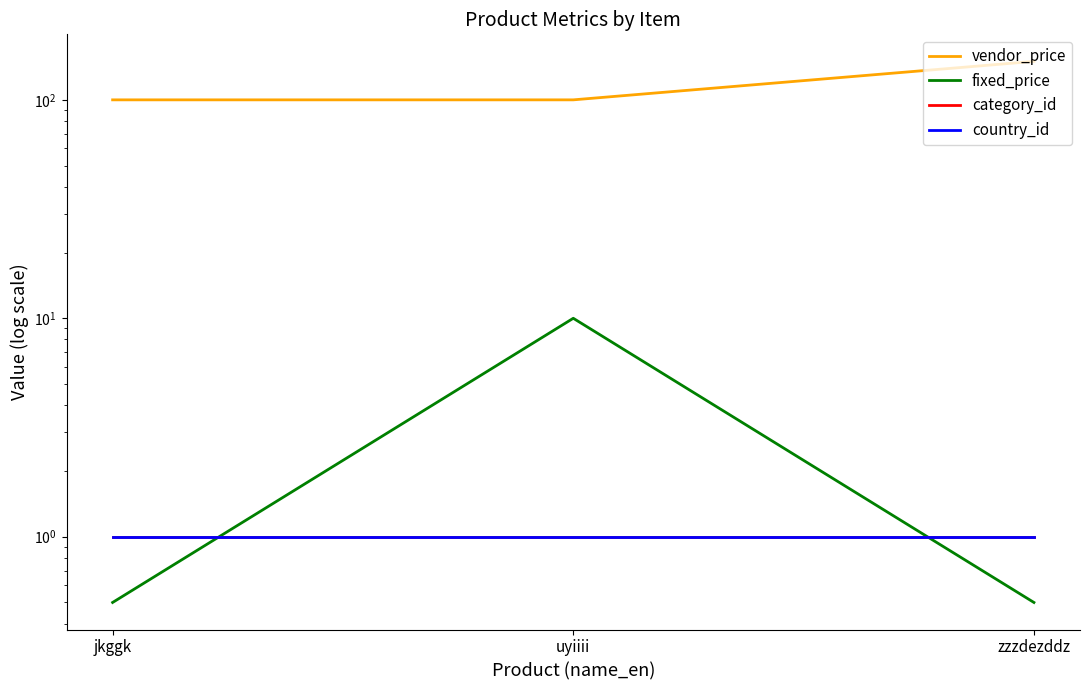

Reading left to right, transcribe all the data shown in this chart.

vendor_price: 100.0	100.0	150.0
fixed_price: 0.5	10.0	0.5
category_id: 1.0	1.0	1.0
country_id: 1.0	1.0	1.0